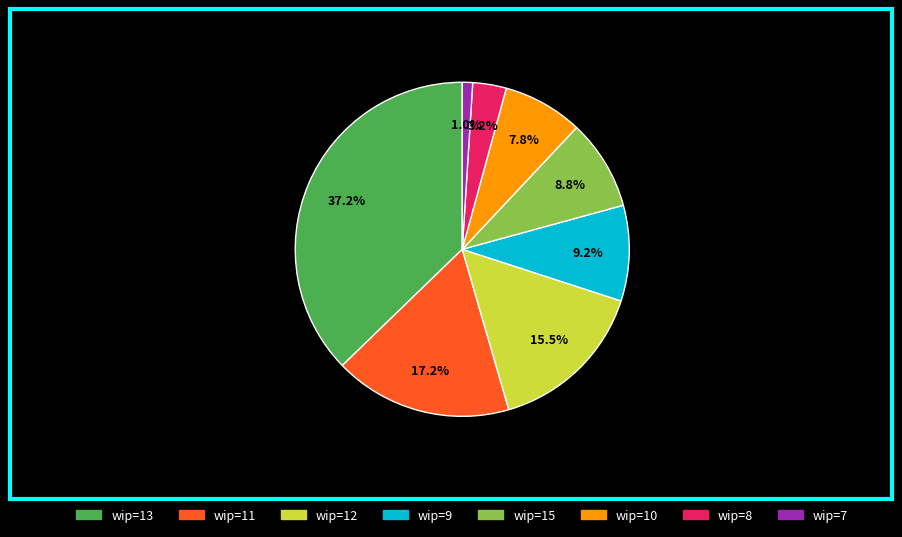

What is the ratio of the value at wip=9 to the value at wip=10?

1.2